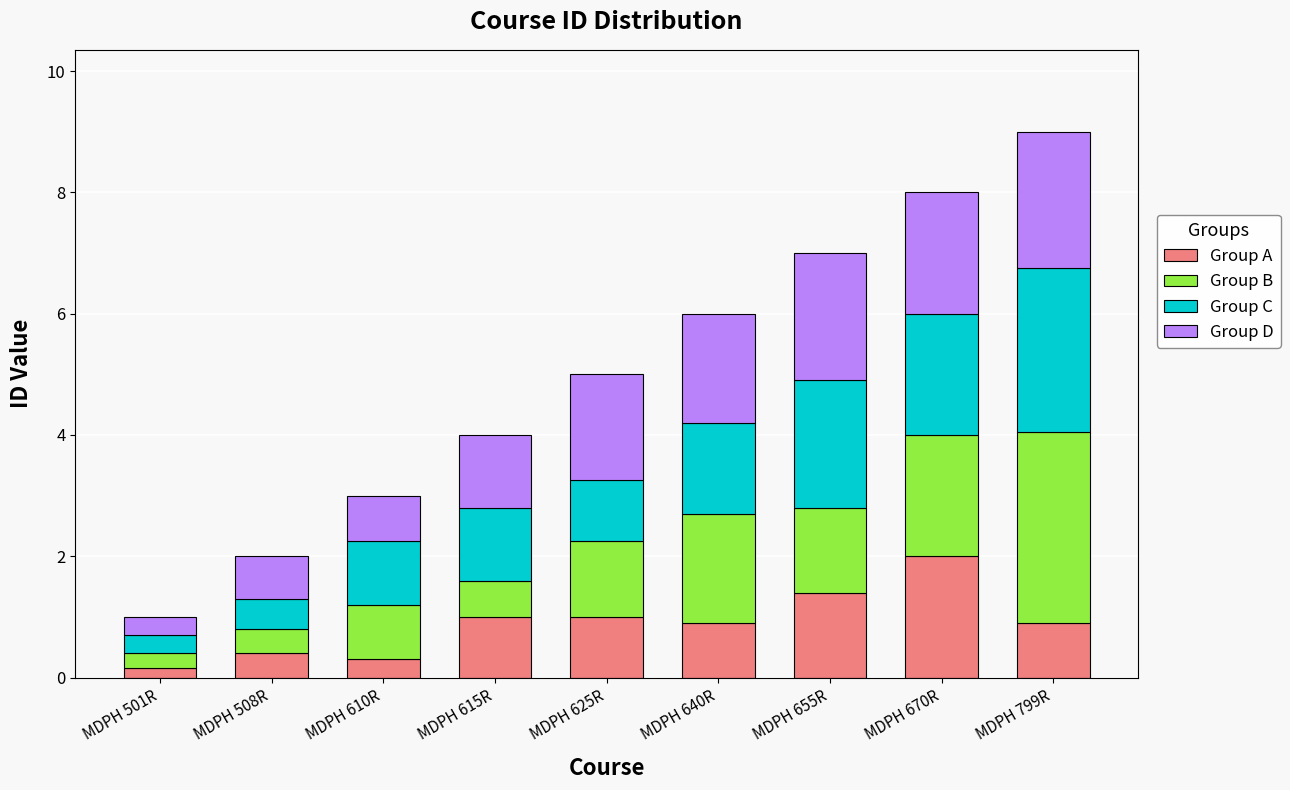

What is the sum of the Group A values at MDPH 625R and MDPH 670R?

3.0